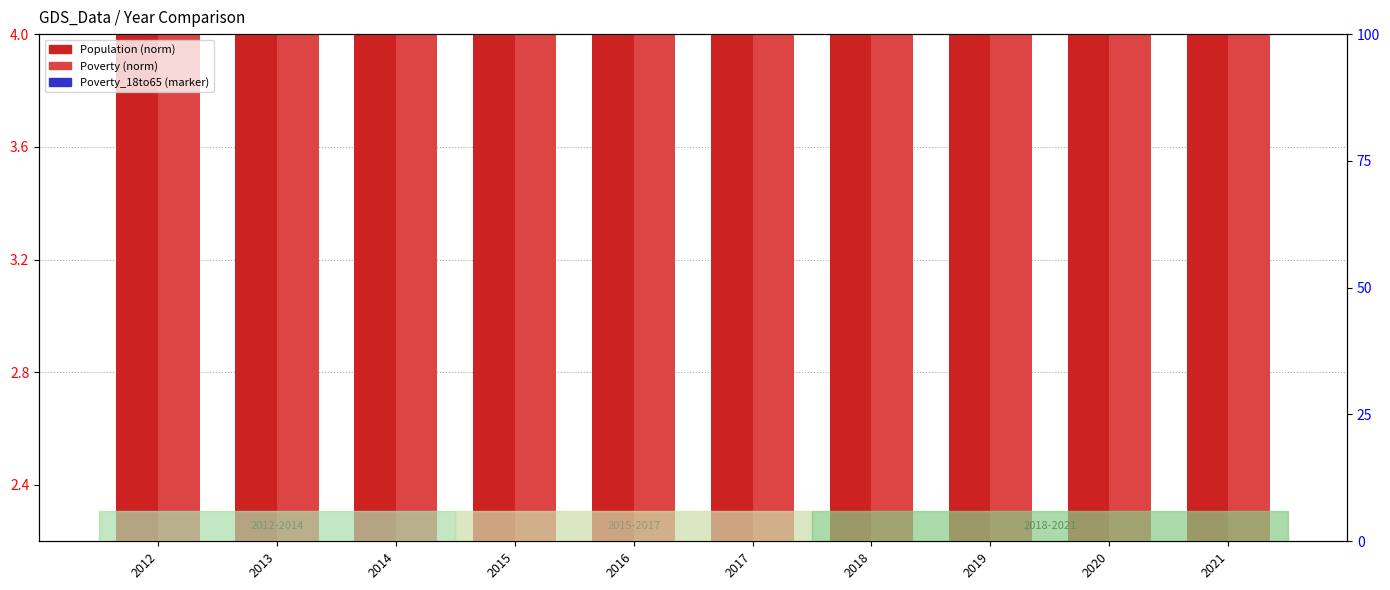

What is the total value across all series at 2021?

17.2